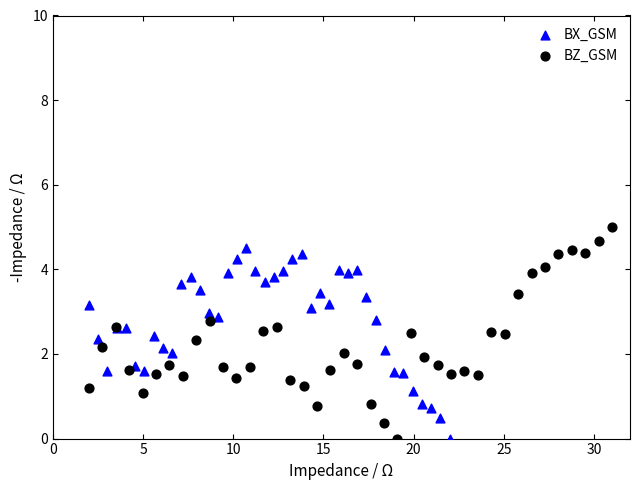

Which series reaches the maximum Y coordinate?

BZ_GSM